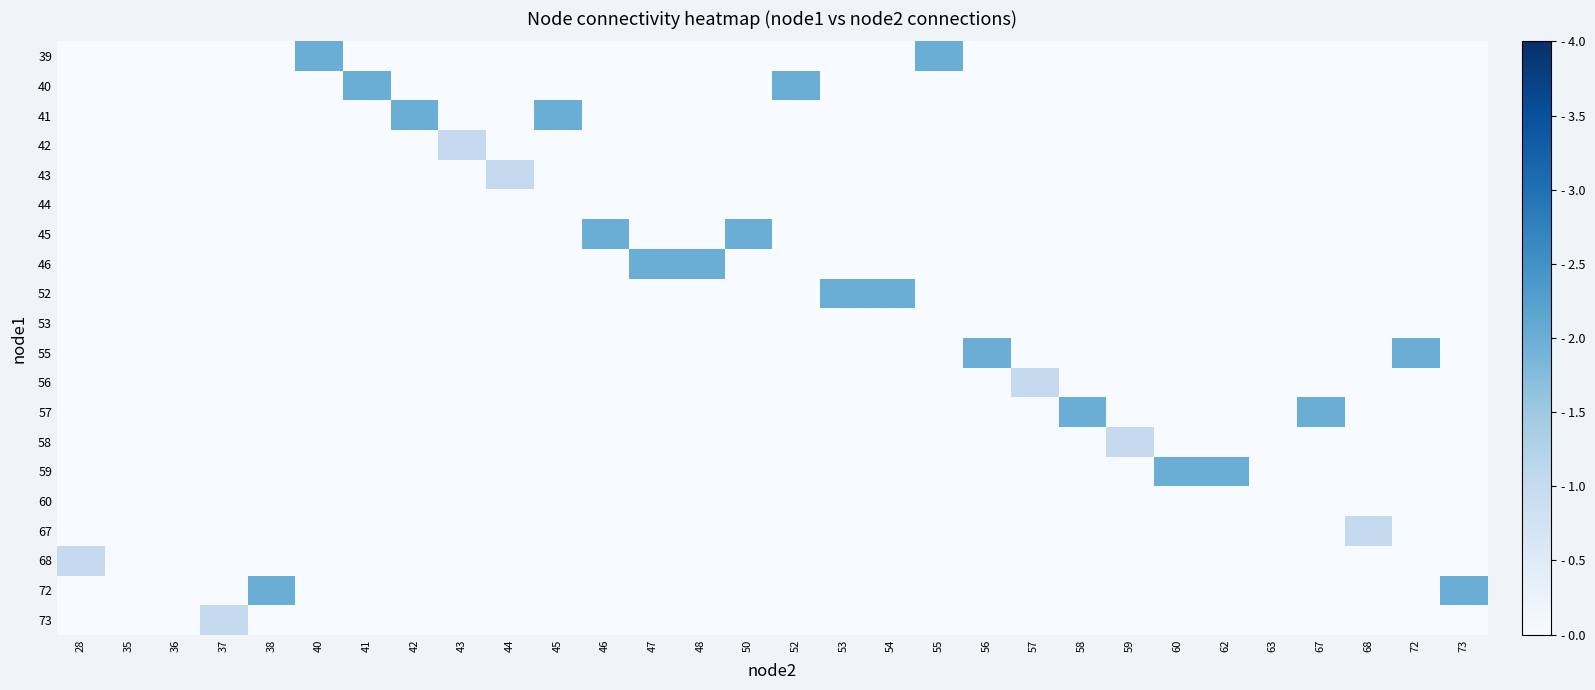

Reading right to left, extract all data points from this chart.

row_0: 0	0	0	0	0	0	0	0	0	0	0	2	0	0	0	0	0	0	0	0	0	0	0	0	2	0	0	0	0	0
row_1: 0	0	0	0	0	0	0	0	0	0	0	0	0	0	2	0	0	0	0	0	0	0	0	2	0	0	0	0	0	0
row_2: 0	0	0	0	0	0	0	0	0	0	0	0	0	0	0	0	0	0	0	2	0	0	2	0	0	0	0	0	0	0
row_3: 0	0	0	0	0	0	0	0	0	0	0	0	0	0	0	0	0	0	0	0	0	1	0	0	0	0	0	0	0	0
row_4: 0	0	0	0	0	0	0	0	0	0	0	0	0	0	0	0	0	0	0	0	1	0	0	0	0	0	0	0	0	0
row_5: 0	0	0	0	0	0	0	0	0	0	0	0	0	0	0	0	0	0	0	0	0	0	0	0	0	0	0	0	0	0
row_6: 0	0	0	0	0	0	0	0	0	0	0	0	0	0	0	2	0	0	2	0	0	0	0	0	0	0	0	0	0	0
row_7: 0	0	0	0	0	0	0	0	0	0	0	0	0	0	0	0	2	2	0	0	0	0	0	0	0	0	0	0	0	0
row_8: 0	0	0	0	0	0	0	0	0	0	0	0	2	2	0	0	0	0	0	0	0	0	0	0	0	0	0	0	0	0
row_9: 0	0	0	0	0	0	0	0	0	0	0	0	0	0	0	0	0	0	0	0	0	0	0	0	0	0	0	0	0	0
row_10: 0	2	0	0	0	0	0	0	0	0	2	0	0	0	0	0	0	0	0	0	0	0	0	0	0	0	0	0	0	0
row_11: 0	0	0	0	0	0	0	0	0	1	0	0	0	0	0	0	0	0	0	0	0	0	0	0	0	0	0	0	0	0
row_12: 0	0	0	2	0	0	0	0	2	0	0	0	0	0	0	0	0	0	0	0	0	0	0	0	0	0	0	0	0	0
row_13: 0	0	0	0	0	0	0	1	0	0	0	0	0	0	0	0	0	0	0	0	0	0	0	0	0	0	0	0	0	0
row_14: 0	0	0	0	0	2	2	0	0	0	0	0	0	0	0	0	0	0	0	0	0	0	0	0	0	0	0	0	0	0
row_15: 0	0	0	0	0	0	0	0	0	0	0	0	0	0	0	0	0	0	0	0	0	0	0	0	0	0	0	0	0	0
row_16: 0	0	1	0	0	0	0	0	0	0	0	0	0	0	0	0	0	0	0	0	0	0	0	0	0	0	0	0	0	0
row_17: 0	0	0	0	0	0	0	0	0	0	0	0	0	0	0	0	0	0	0	0	0	0	0	0	0	0	0	0	0	1
row_18: 2	0	0	0	0	0	0	0	0	0	0	0	0	0	0	0	0	0	0	0	0	0	0	0	0	2	0	0	0	0
row_19: 0	0	0	0	0	0	0	0	0	0	0	0	0	0	0	0	0	0	0	0	0	0	0	0	0	0	1	0	0	0